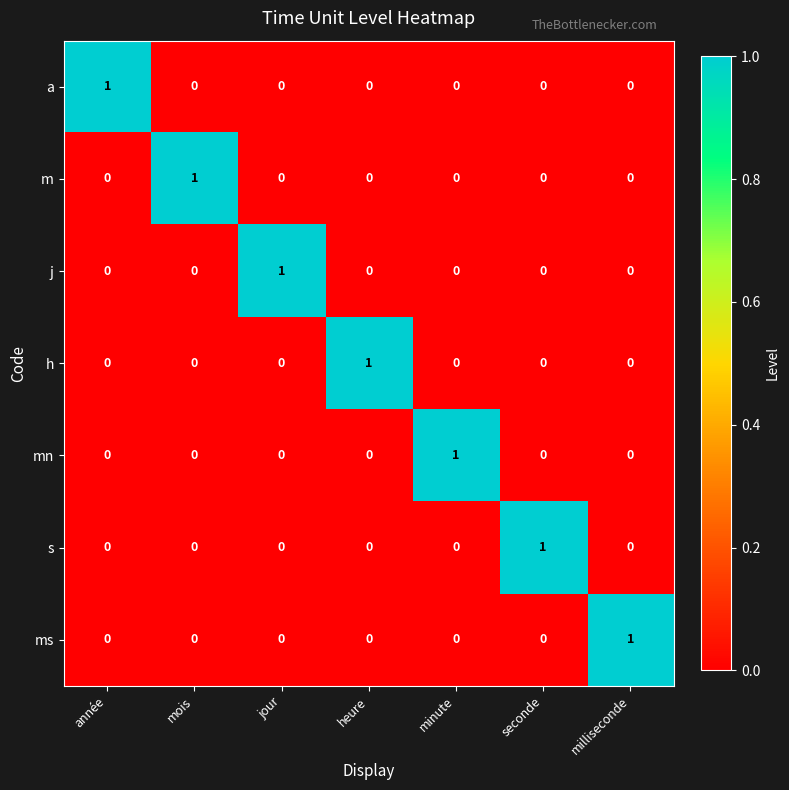

At how many categories does at least one series exceed 0?

7